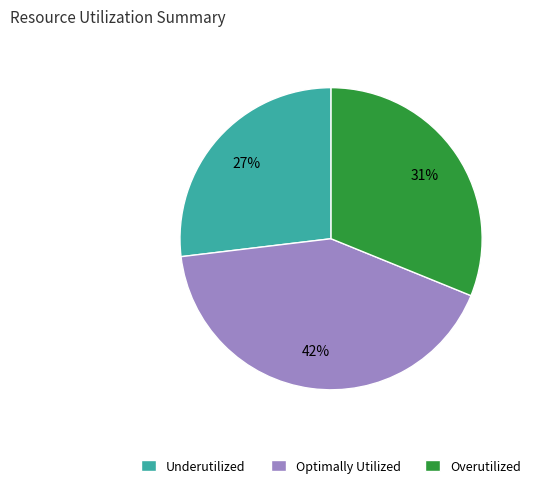

Which category has the smallest portion of the pie?

Underutilized